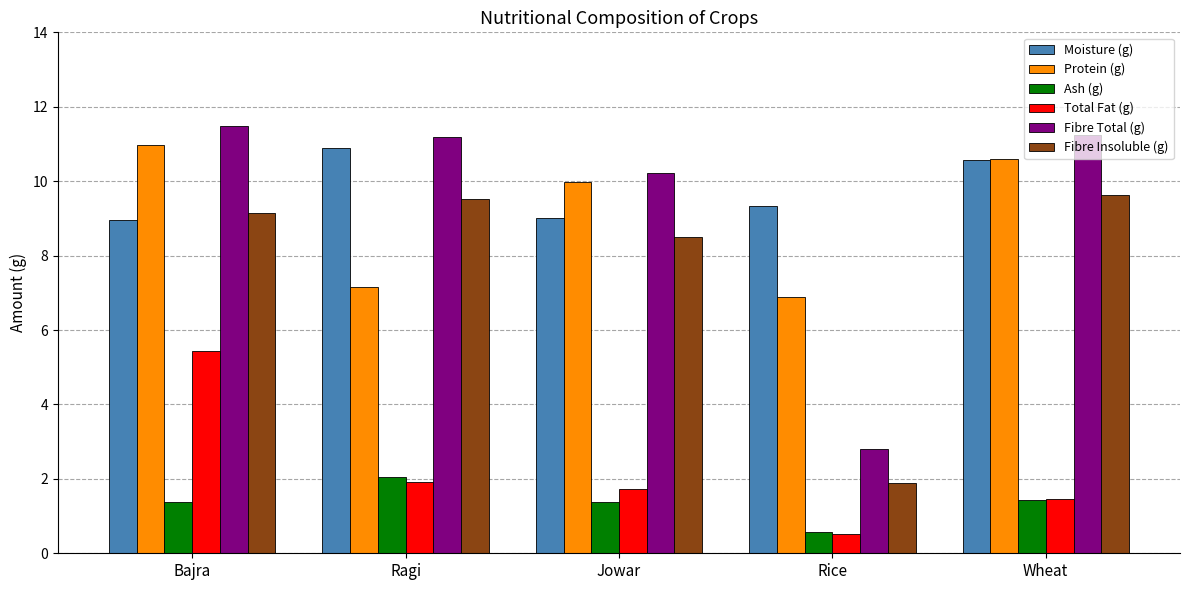

The Fibre Total (g) series shows 11.2 at Ragi. True or false?

True